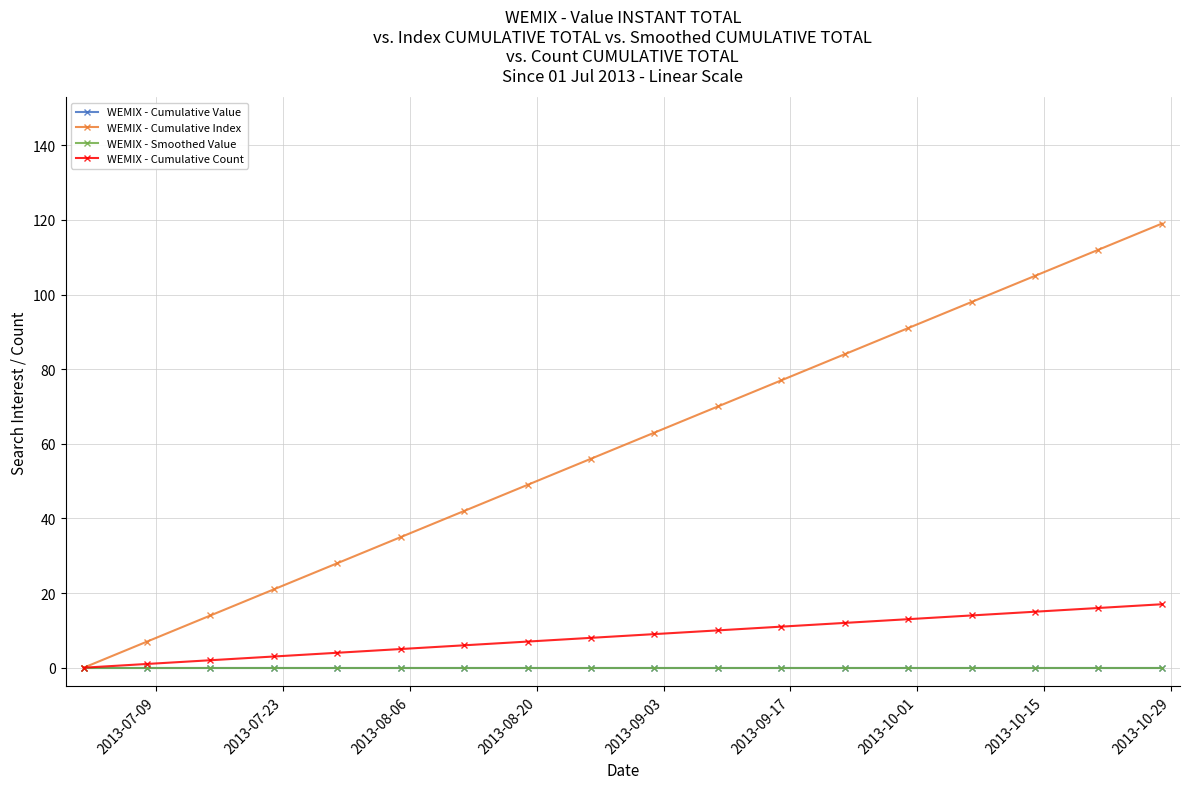

True or false: WEMIX - Cumulative Count has more than 0 points higher than both neighbors.

False